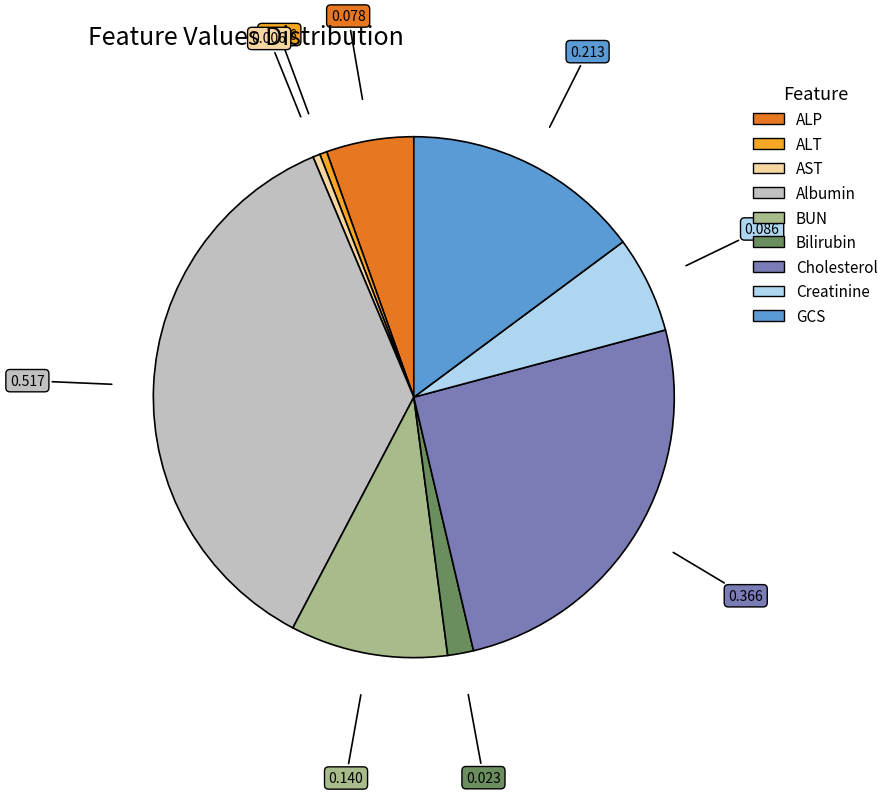

Is there a majority slice in this chart?

No